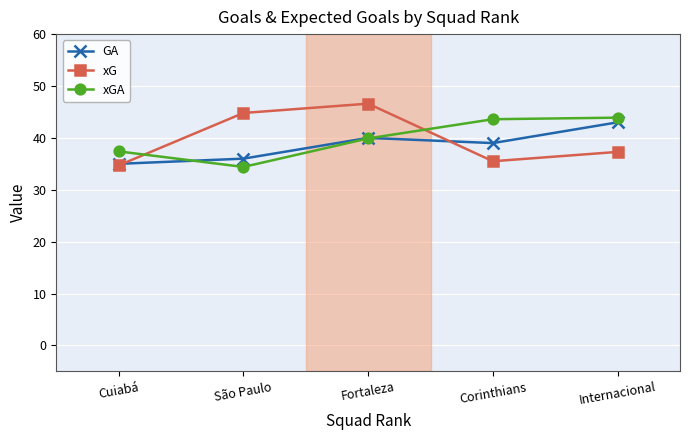

Where is the first local minimum for GA?

Corinthians